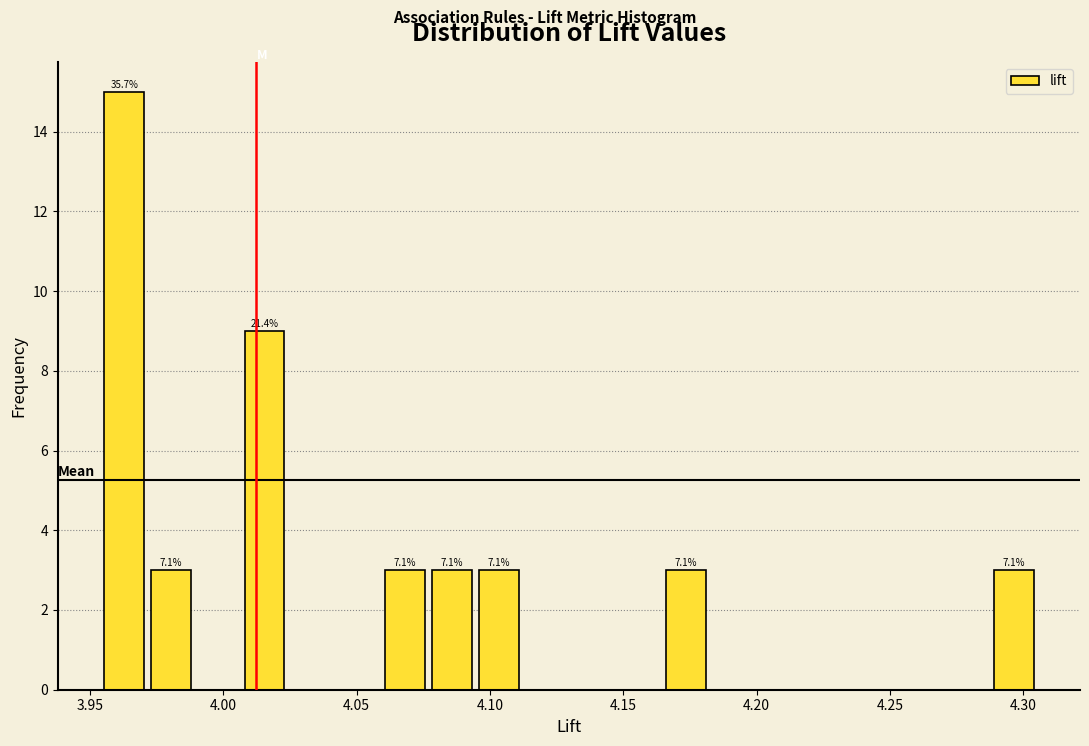

Read against the x-axis, roughly where is the centre of the tallest bar?

3.965